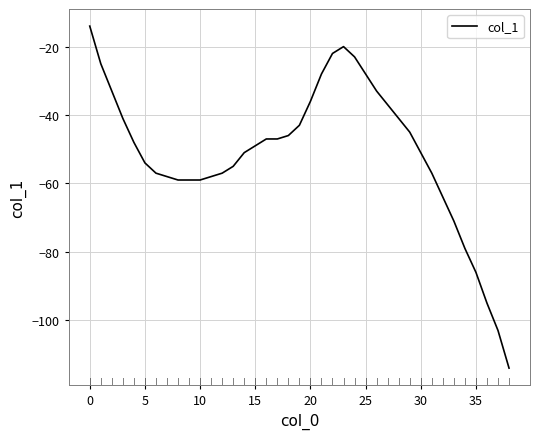

Count the number of categories in the chart.

39